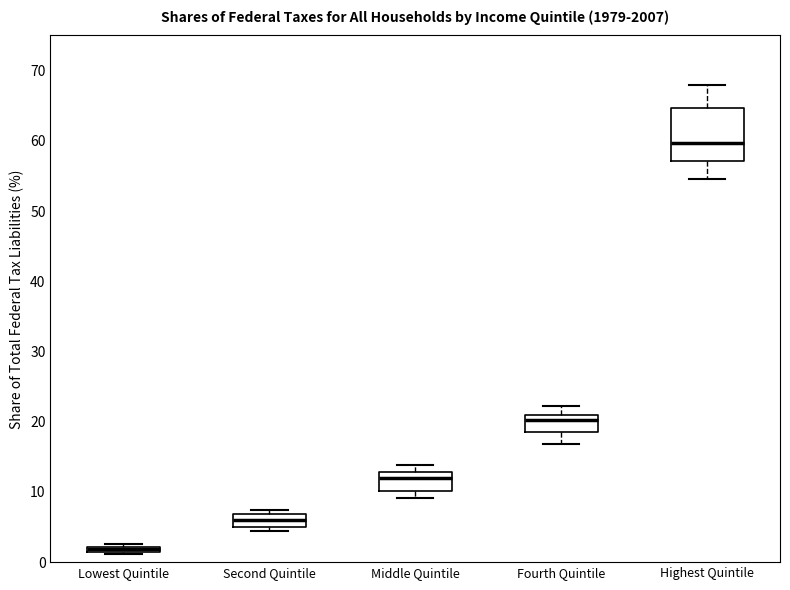

Where is the upper edge of the box for Highest Quintile on the y-axis? The values are not printed on the chart, so give them approximately, as read against the axis.

65